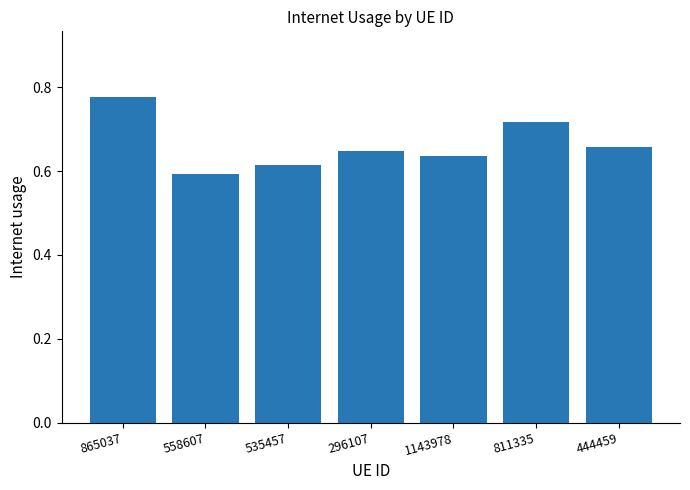

At which category does the chart reach its peak across all series?

865037